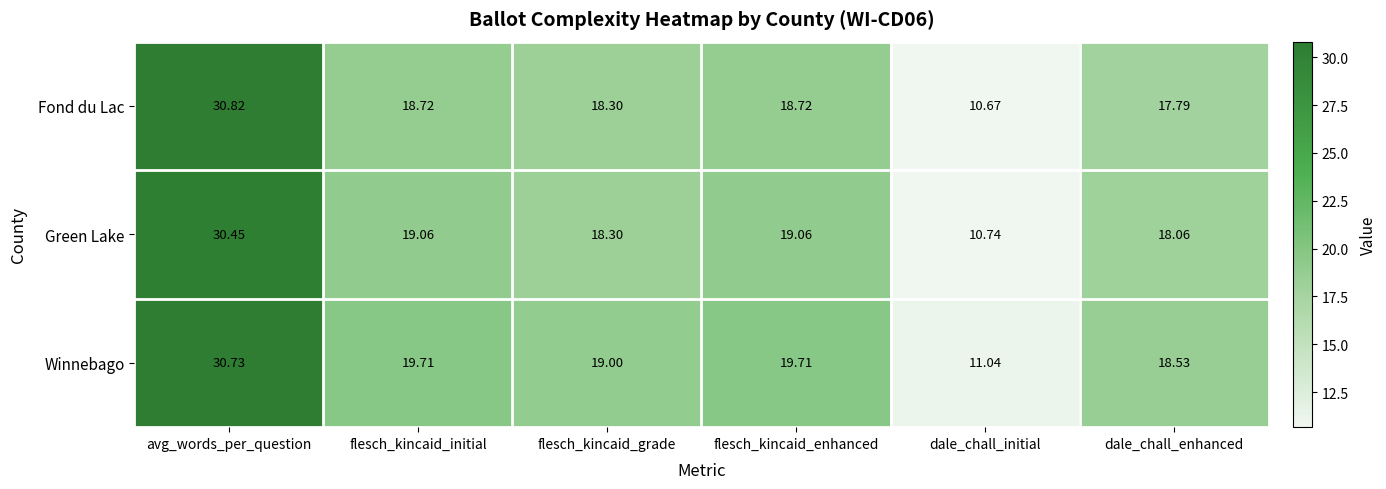

Which label corresponds to the largest value in the chart?

avg_words_per_question